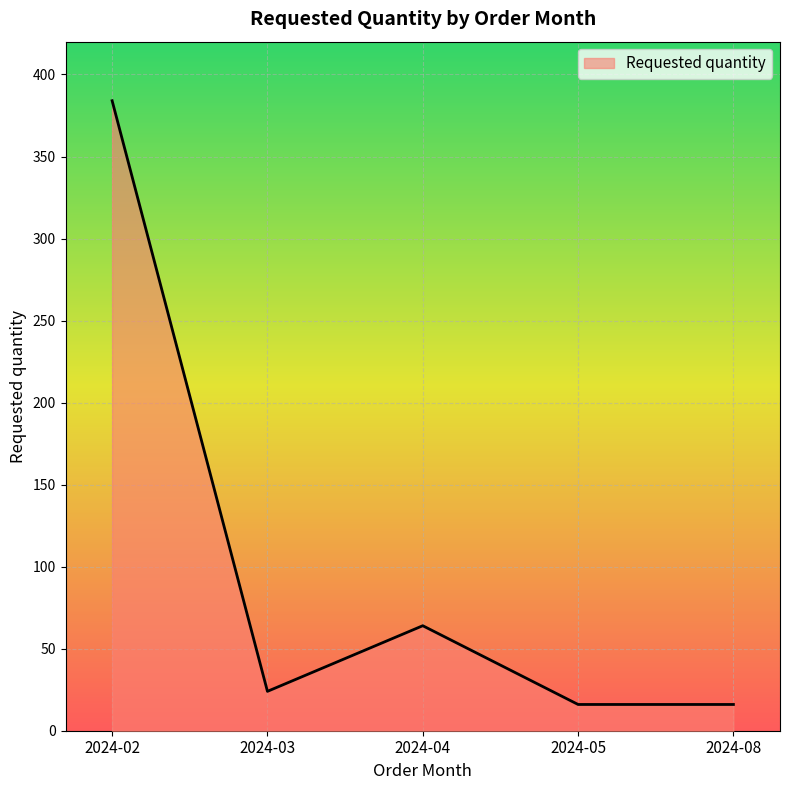

Count the number of categories in the chart.

5